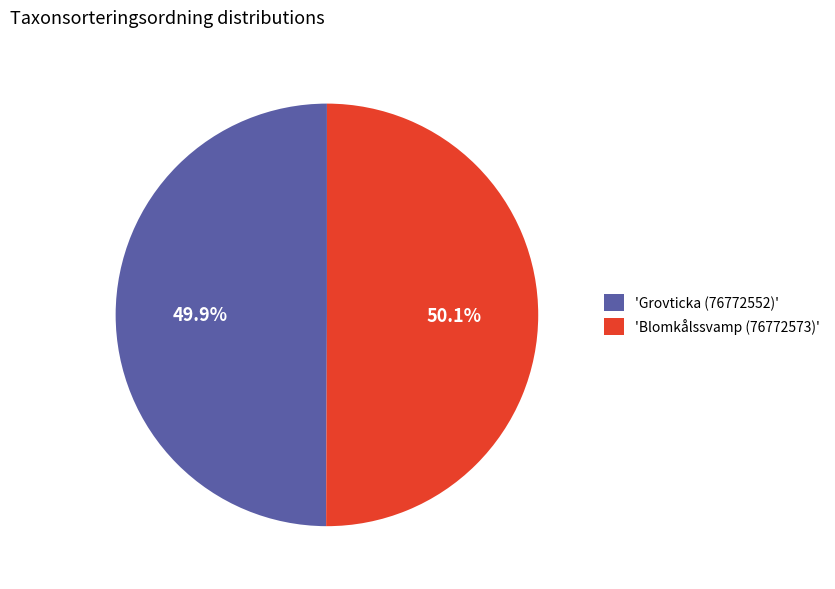

Combined, what portion of the pie is 'Grovticka (76772552)' and 'Blomkålssvamp (76772573)'?

100.0%